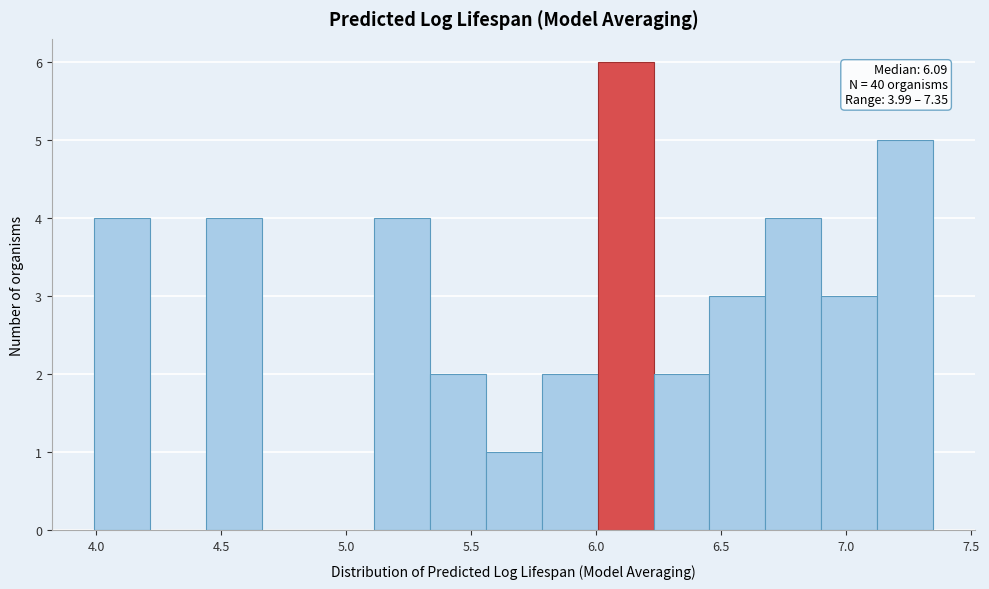

Over which range of the x-axis is the bar tallest?

6.00 to 6.25